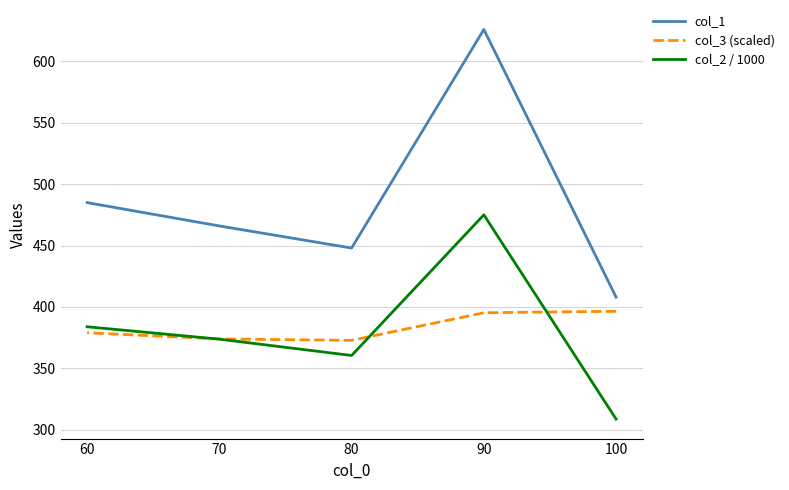

Which series has the largest range (max minus min)?

col_1